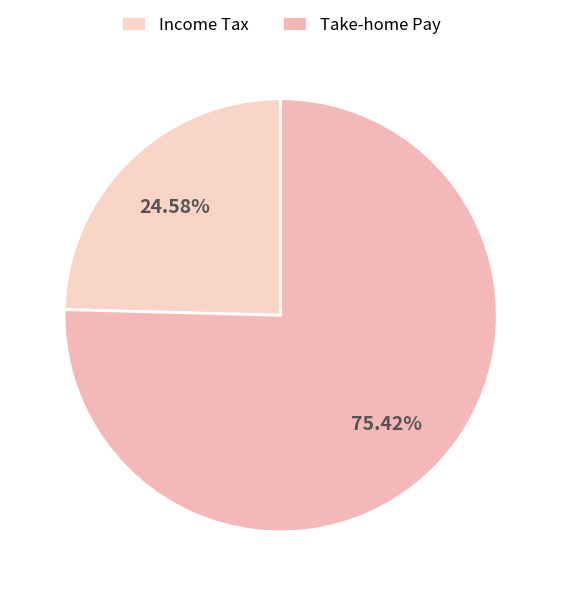

Is there a majority slice in this chart?

Yes